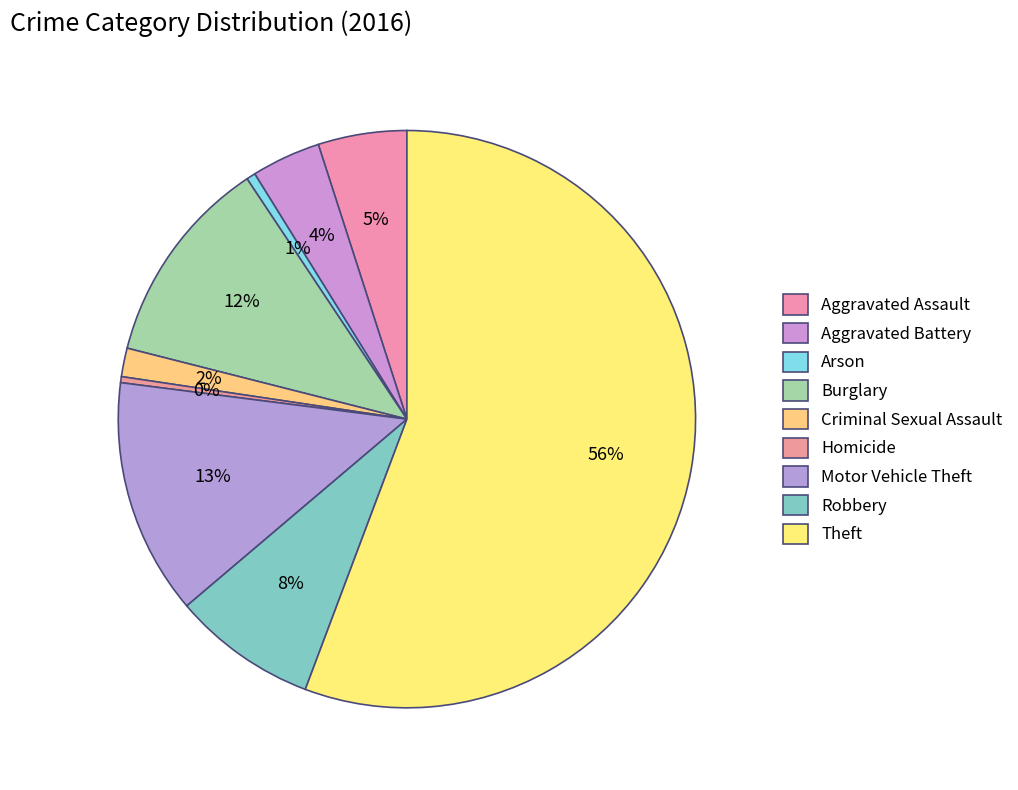

To the nearest percent, what is the average slice percentage?

11%